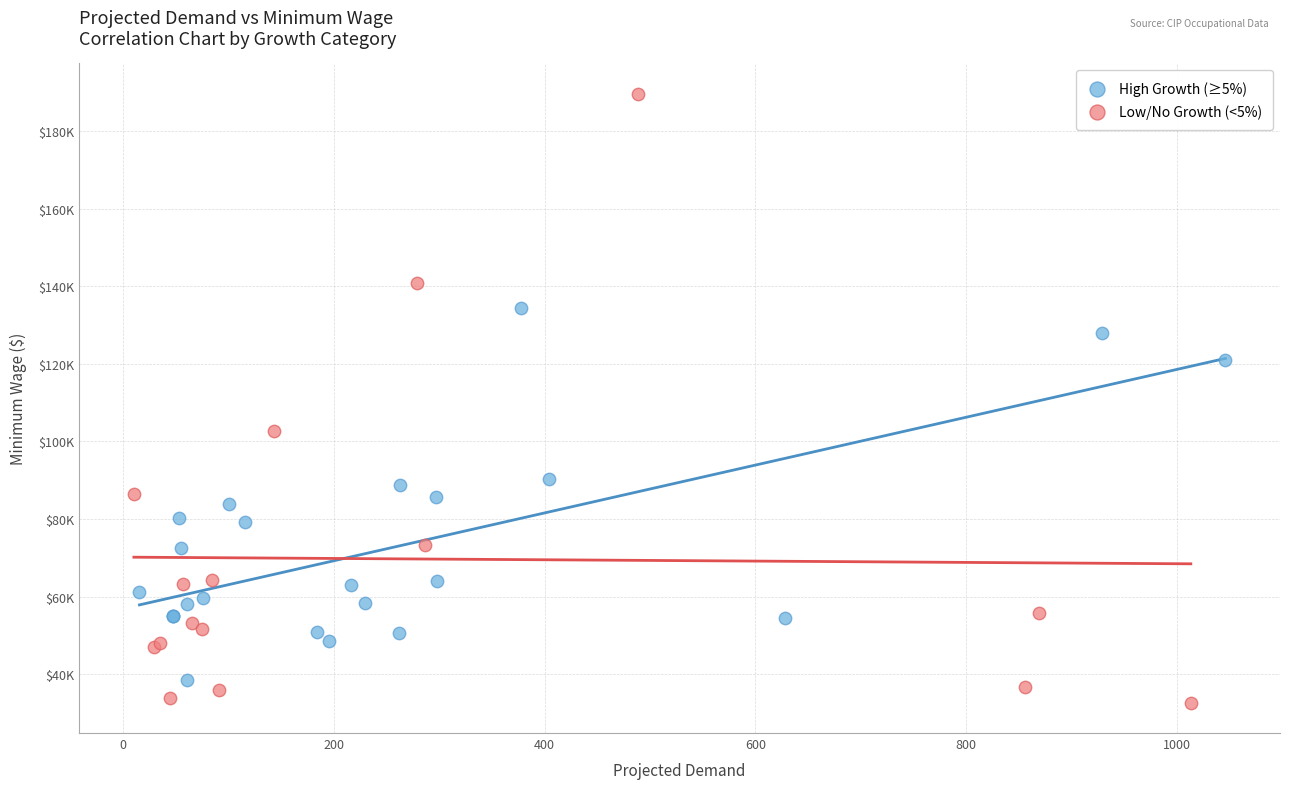

What are all the series names shown in the legend?

High Growth (≥5%), Low/No Growth (<5%)